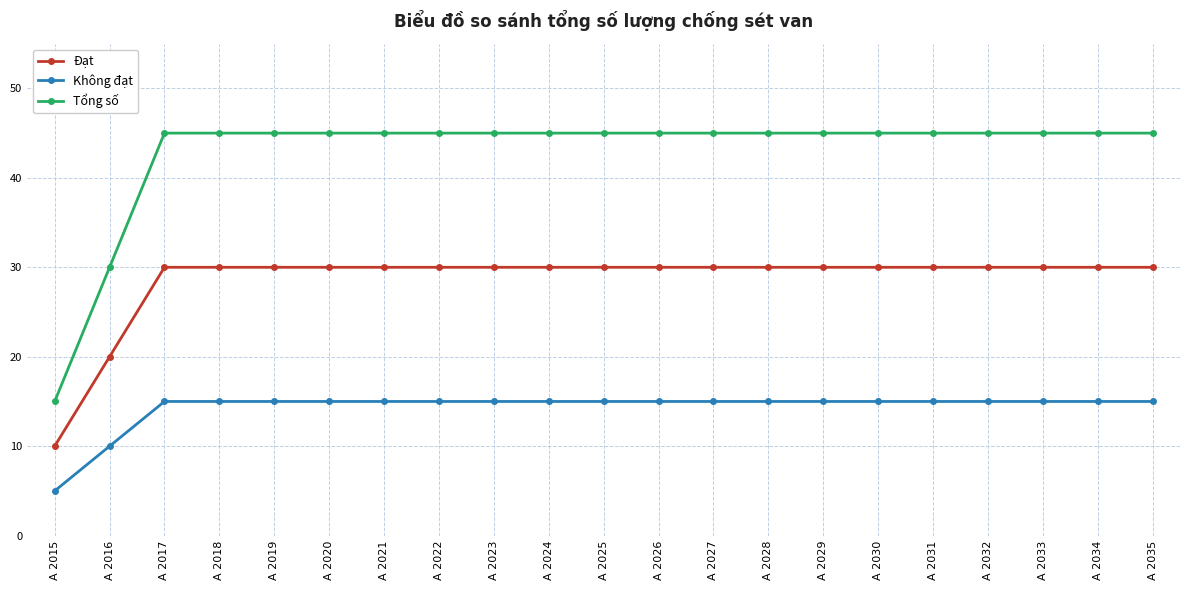

The Không đạt series shows 15 at A 2021. True or false?

True